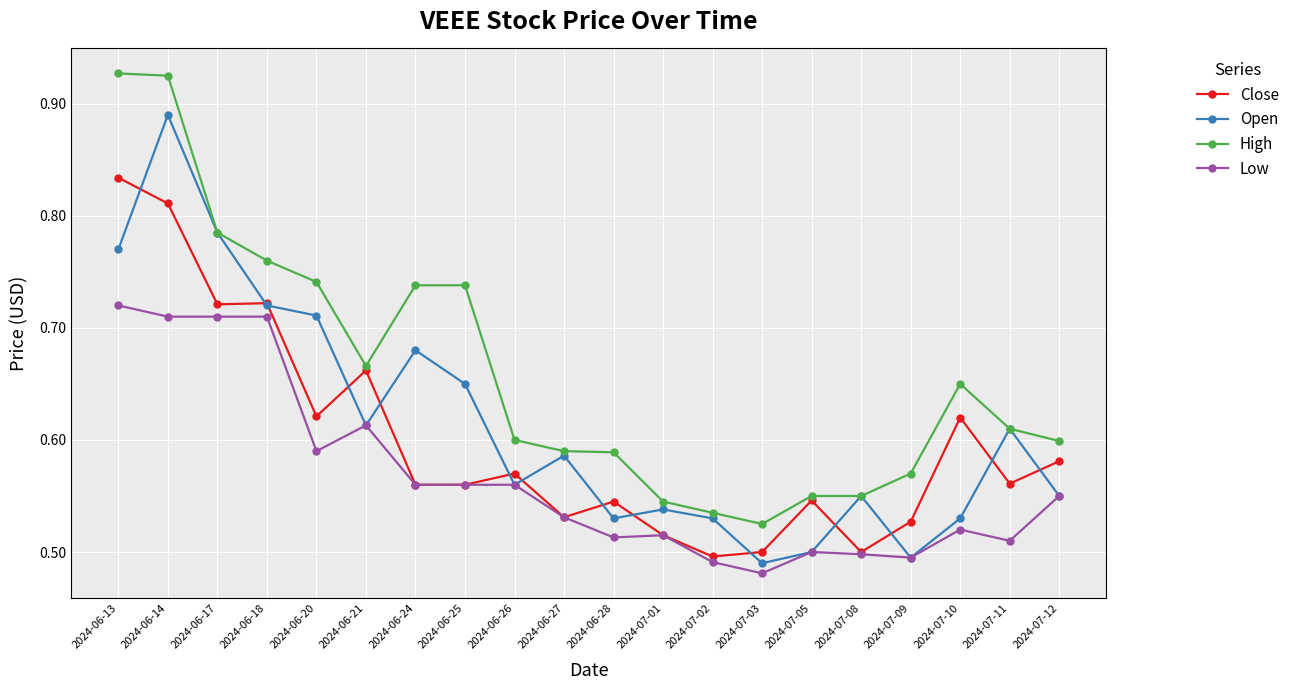

True or false: Close has a value of 0.8 at 2024-07-05.

False